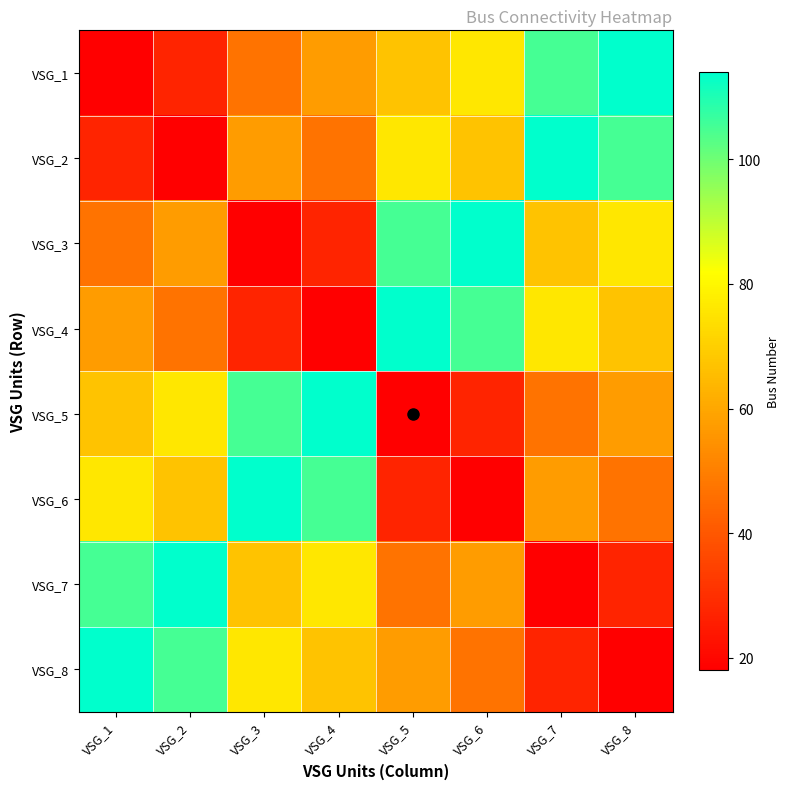

At which category does the chart reach its peak across all series?

VSG_8